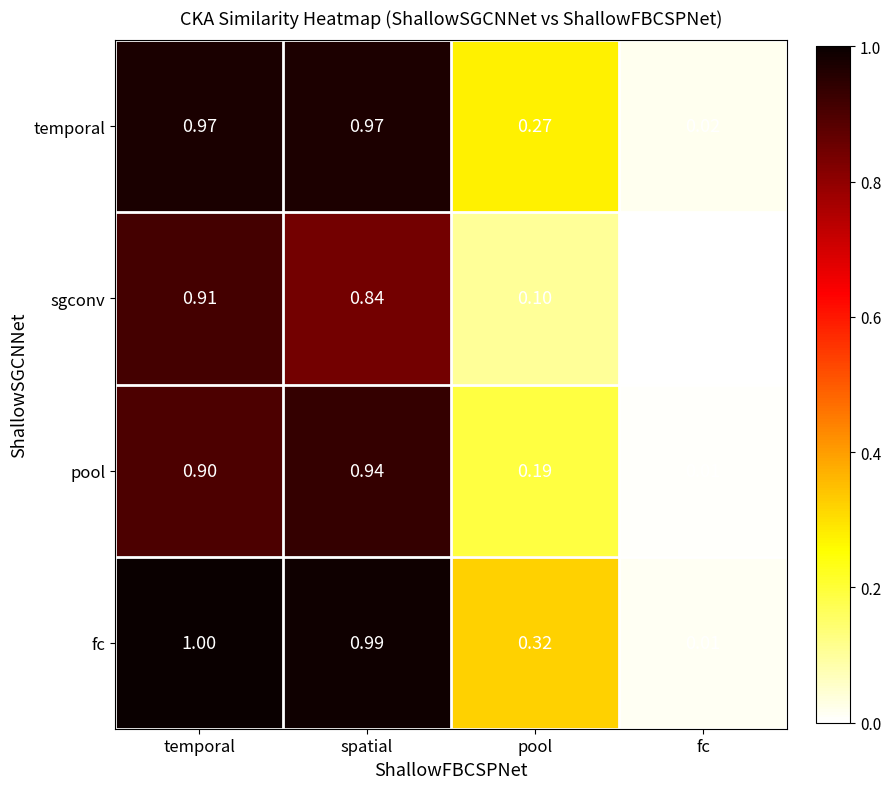

At which category is the sum across all series the highest?

temporal